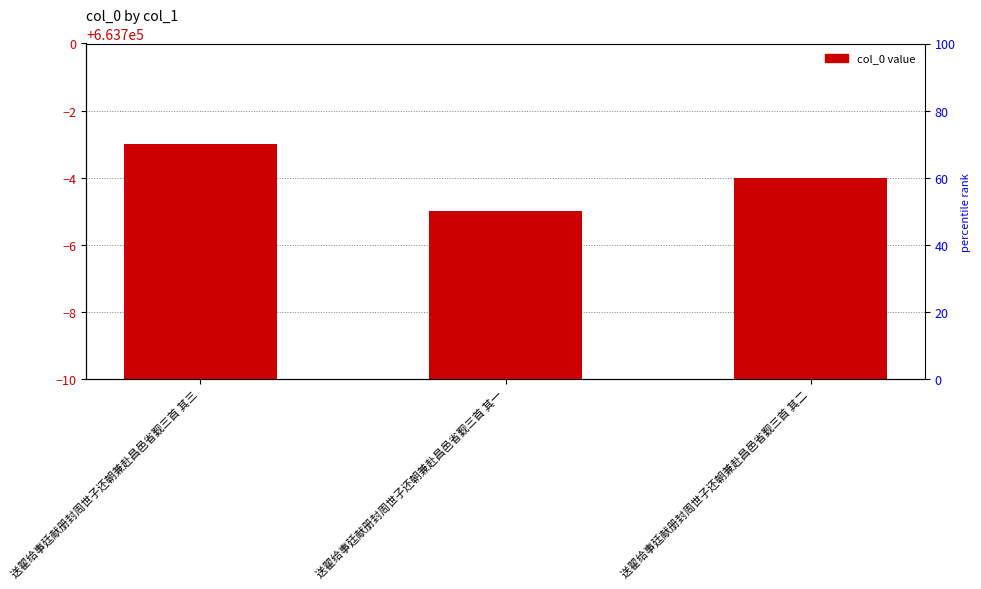

Are the bars horizontal?

No